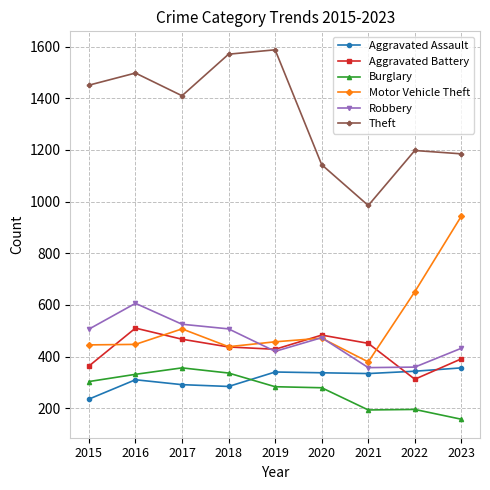

Which category has the highest value in the Aggravated Assault series?

2023